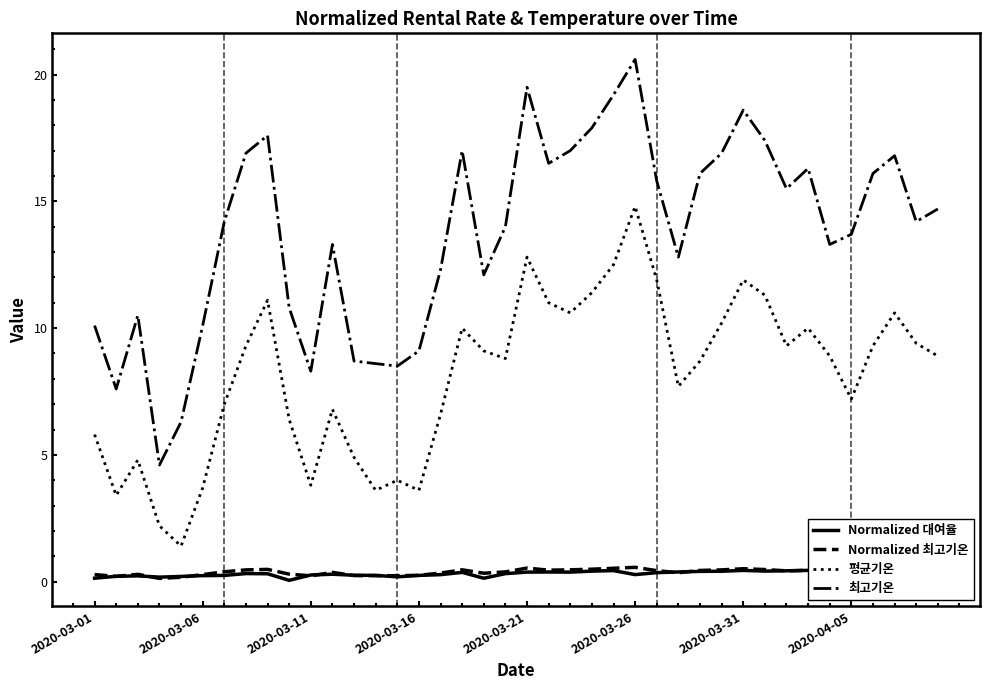

What is the difference between the maximum and minimum values in the Normalized 대여율 series?

0.4